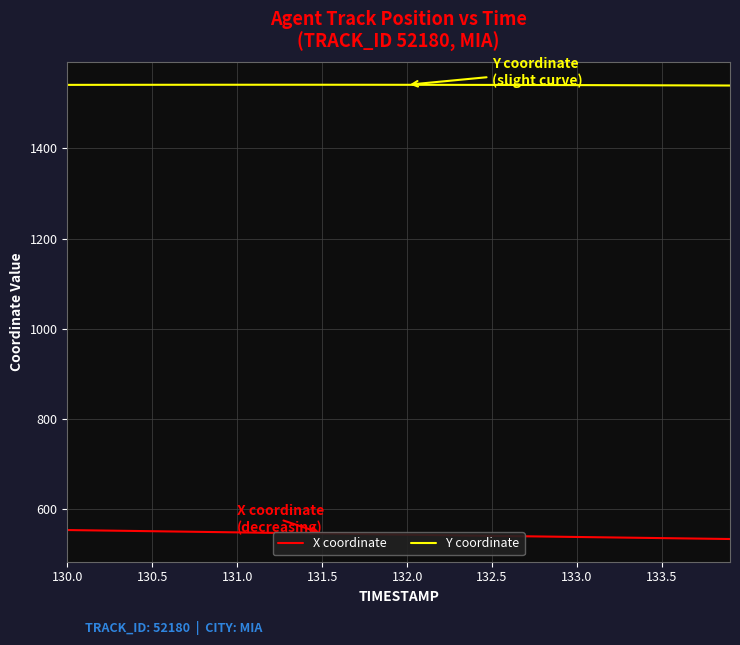

What is the maximum value for X coordinate?

553.0